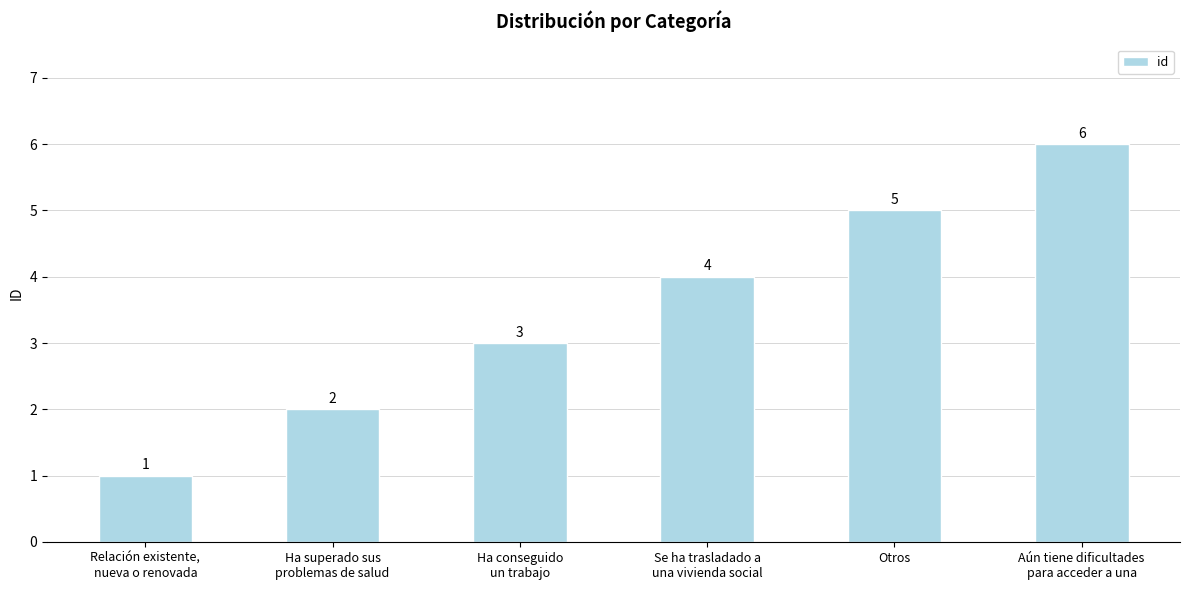

What position from the right is Ha conseguido
un trabajo?

4